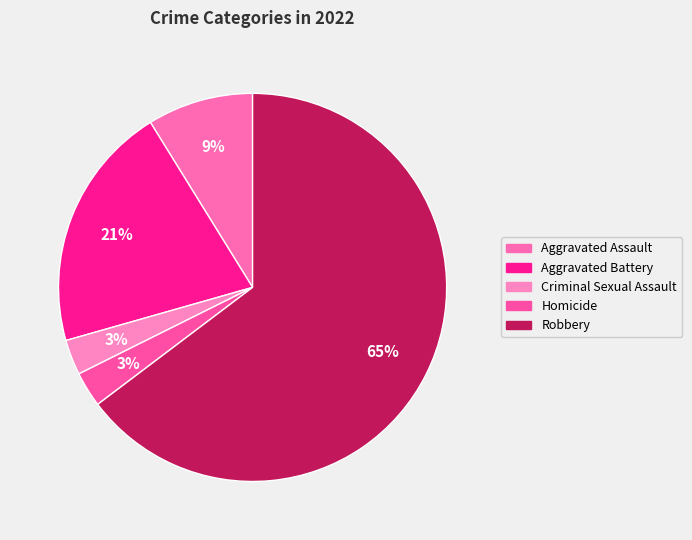

How much of the chart is everything except Aggravated Assault?

91.2%